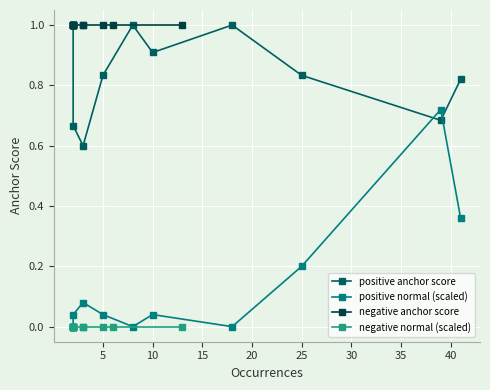

True or false: positive normal (scaled) and negative normal (scaled) cross at least once.

False